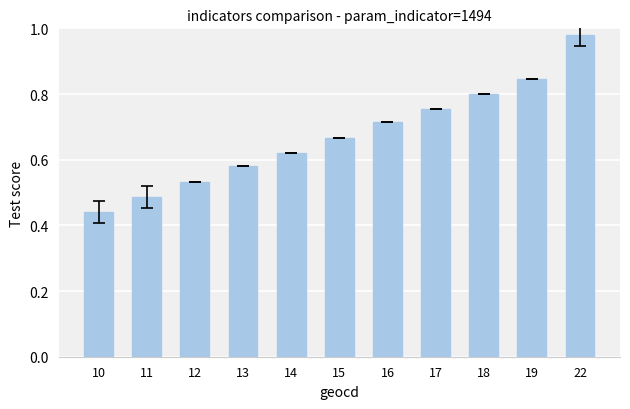

List the labels in order of value, largest first.

22, 19, 18, 17, 16, 15, 14, 13, 12, 11, 10